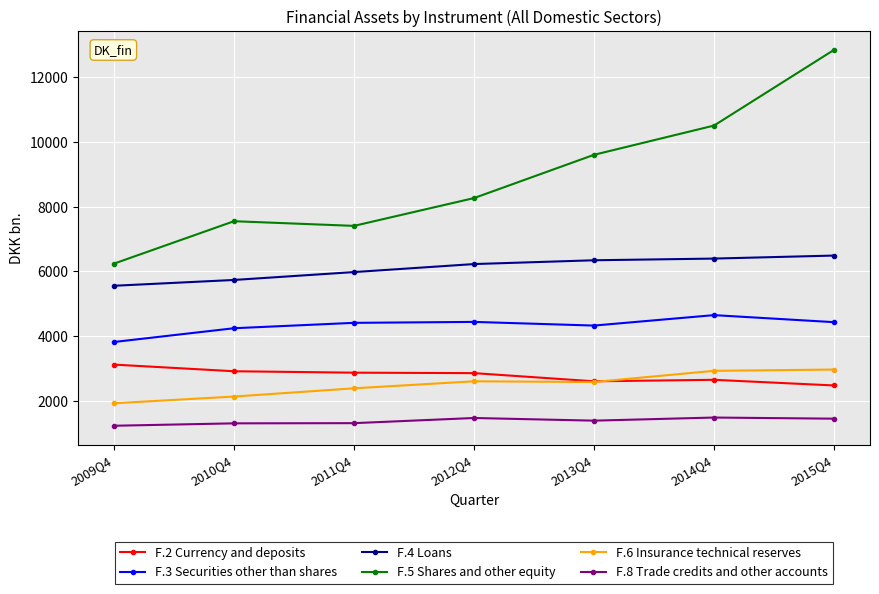

Is the value of F.6 Insurance technical reserves at 2009Q4 greater than the value of F.4 Loans at 2012Q4?

No